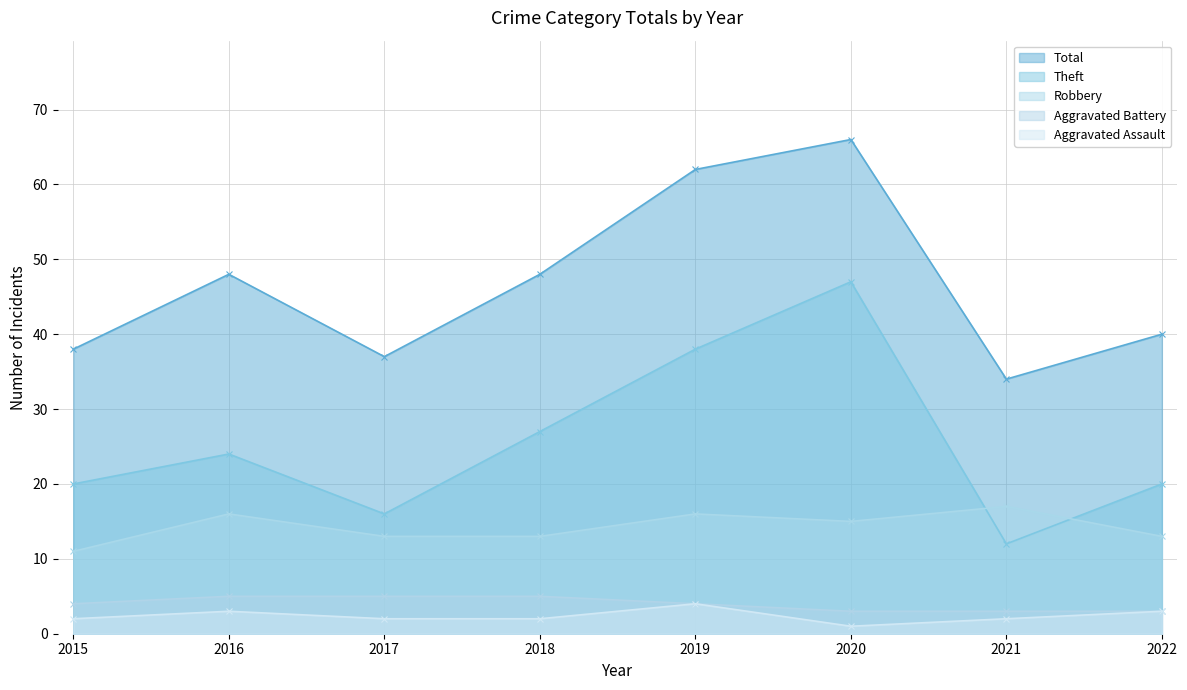

What is the value of the Theft point at the 3rd from the left?

16